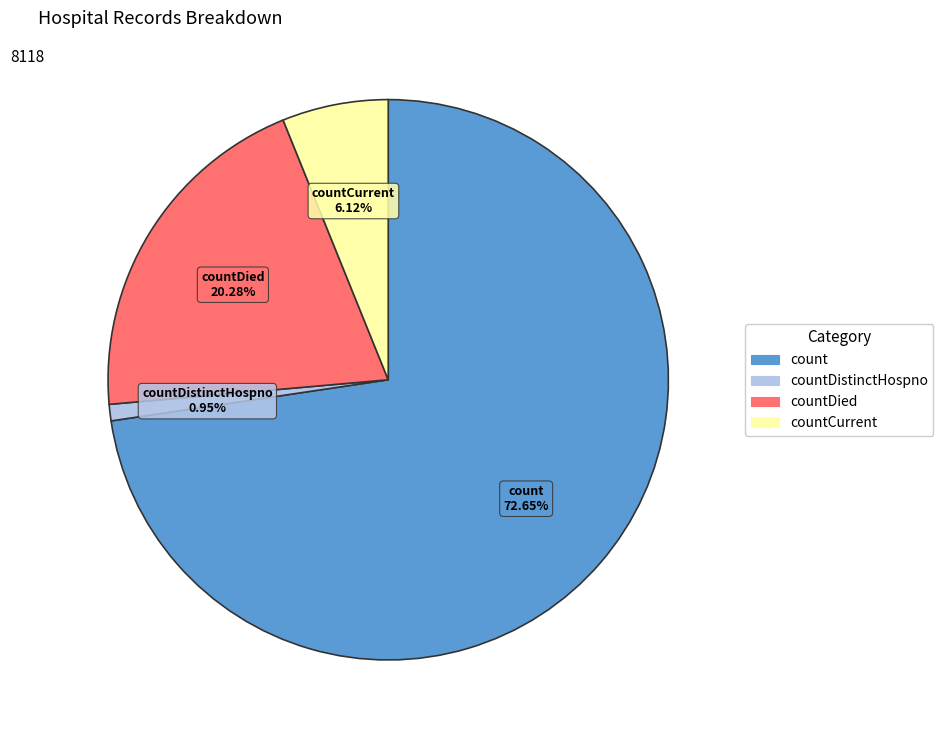

Count the number of slices in the pie.

4